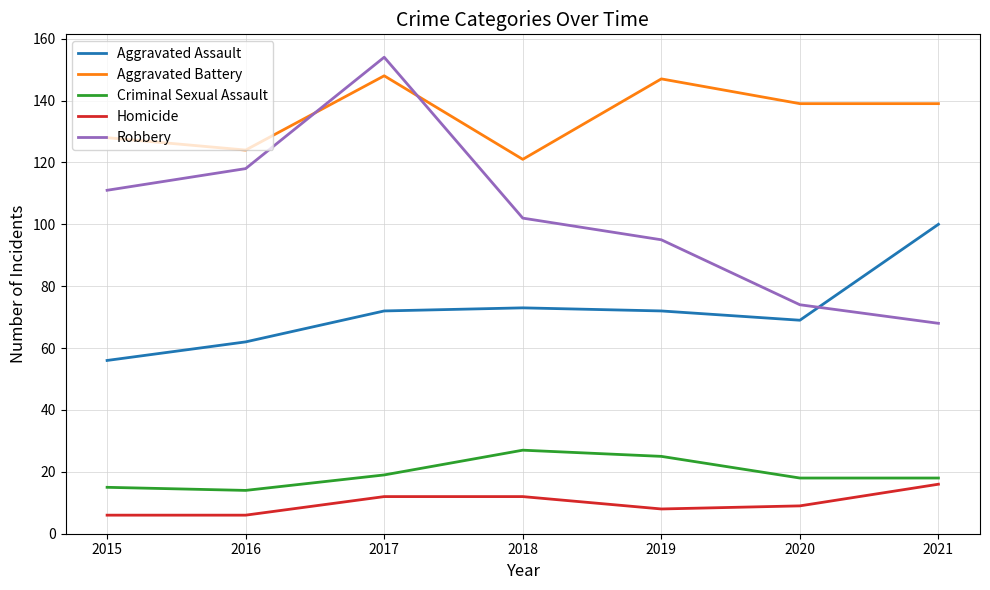

Is it true that Aggravated Assault equals 17 at 2016?

False